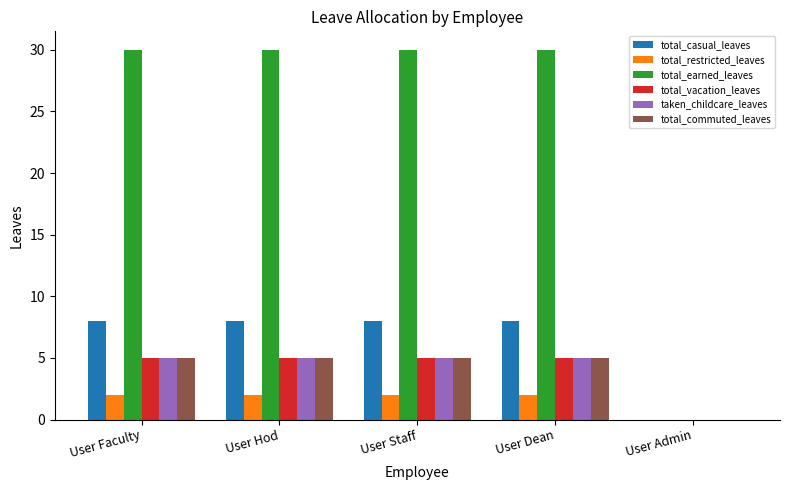

The value of total_restricted_leaves at User Hod is 1. True or false?

False